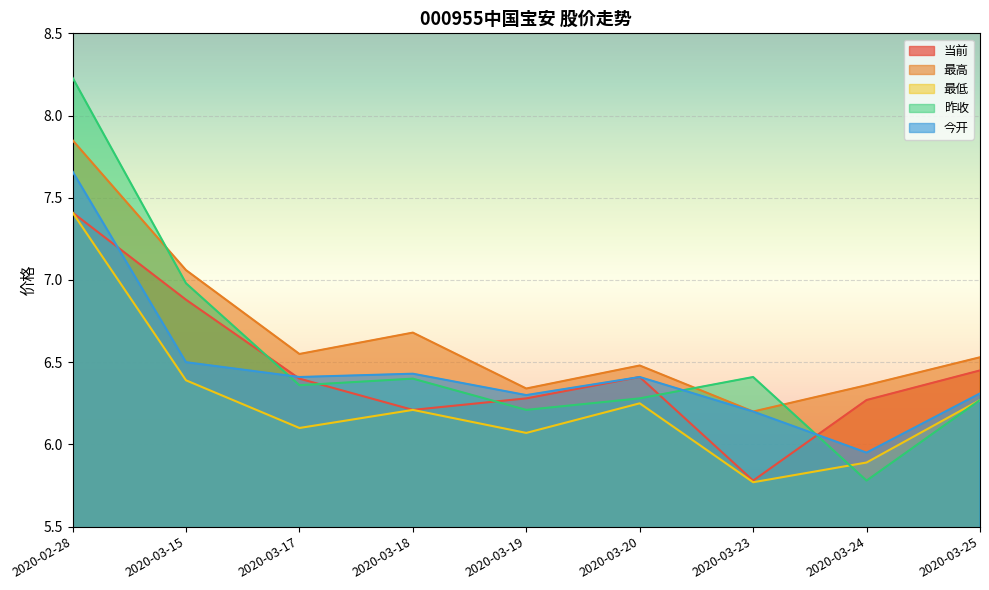

What is the minimum value shown in the chart?

5.8